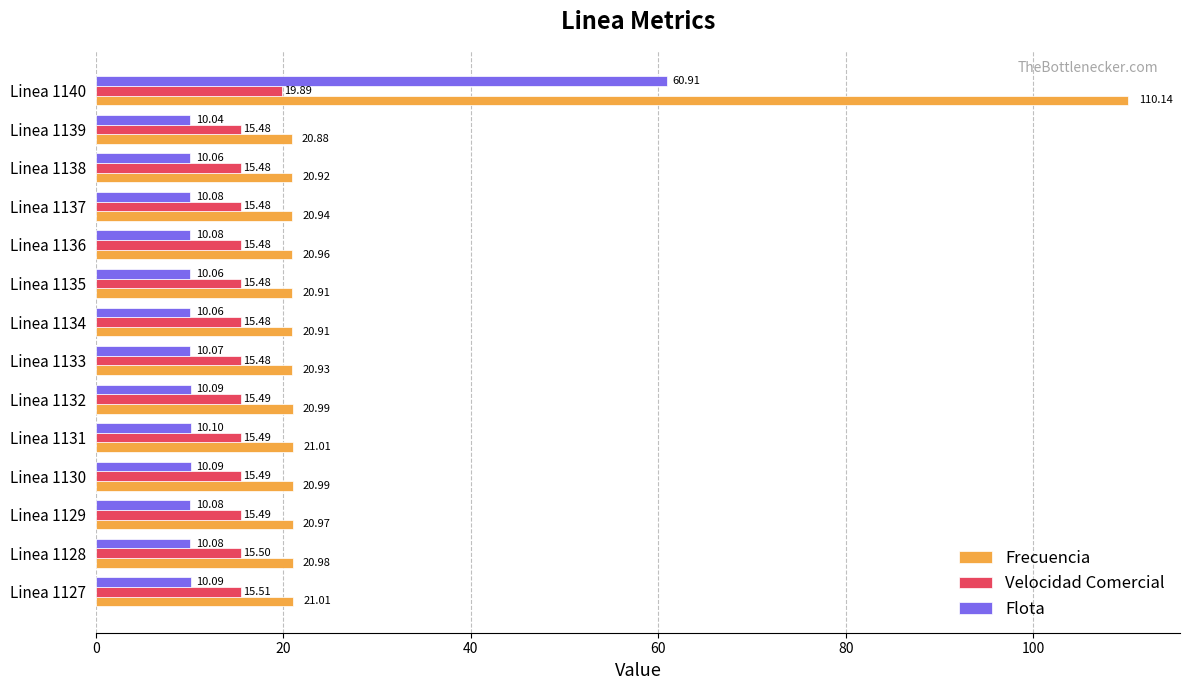

What is the maximum value shown in the chart?

110.1